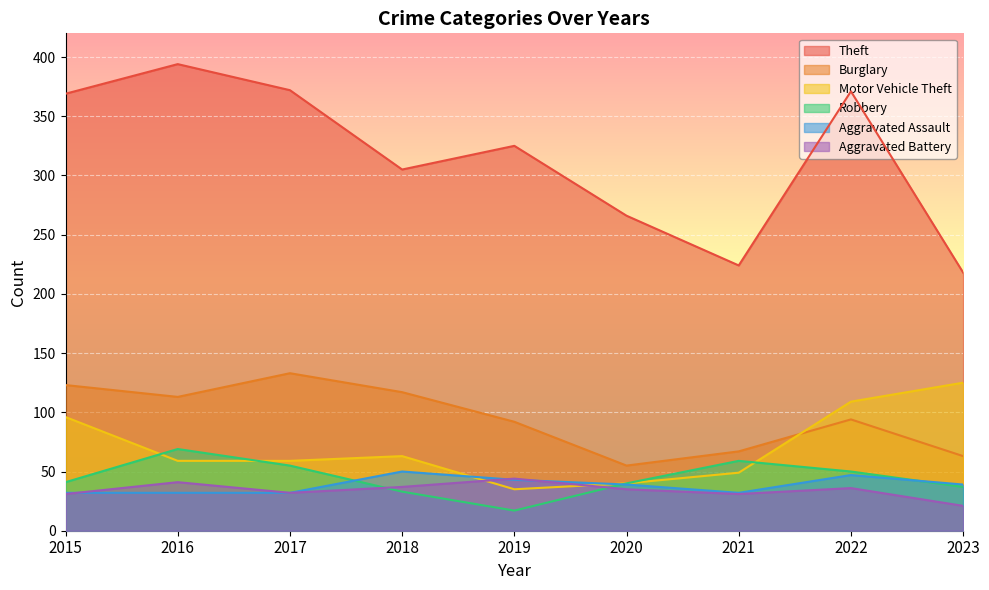

How many lines are shown in the chart?

6